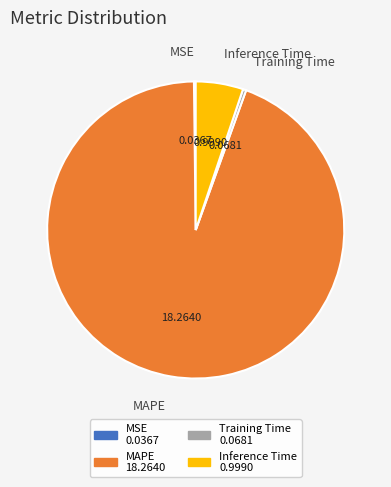

Do Inference Time and Training Time together represent more than half of the pie?

No